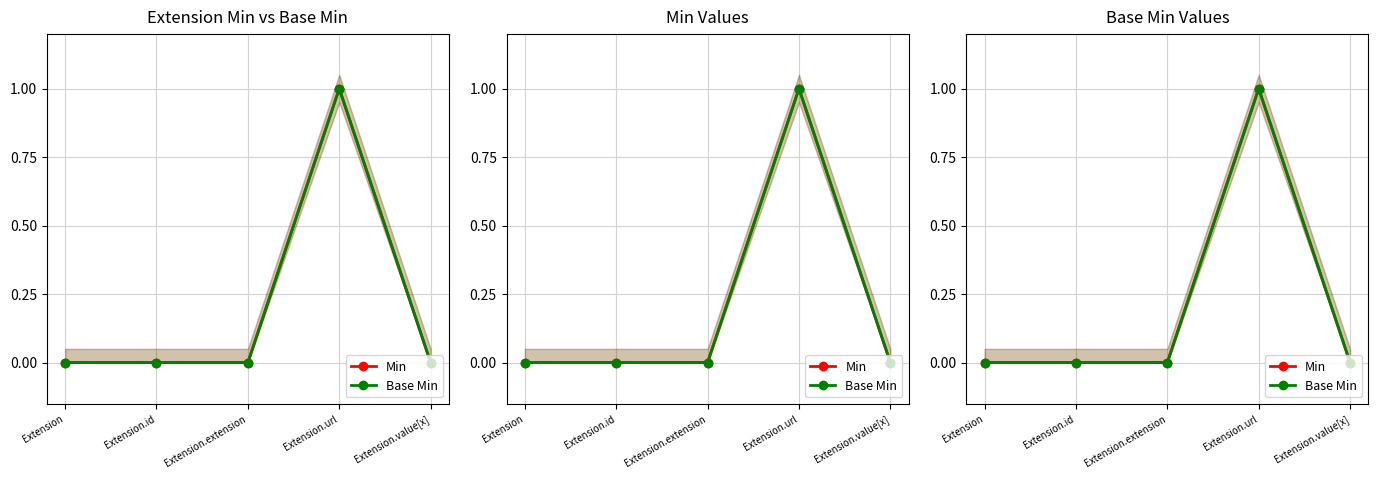

At which category does Min reach its first local peak?

Extension.url